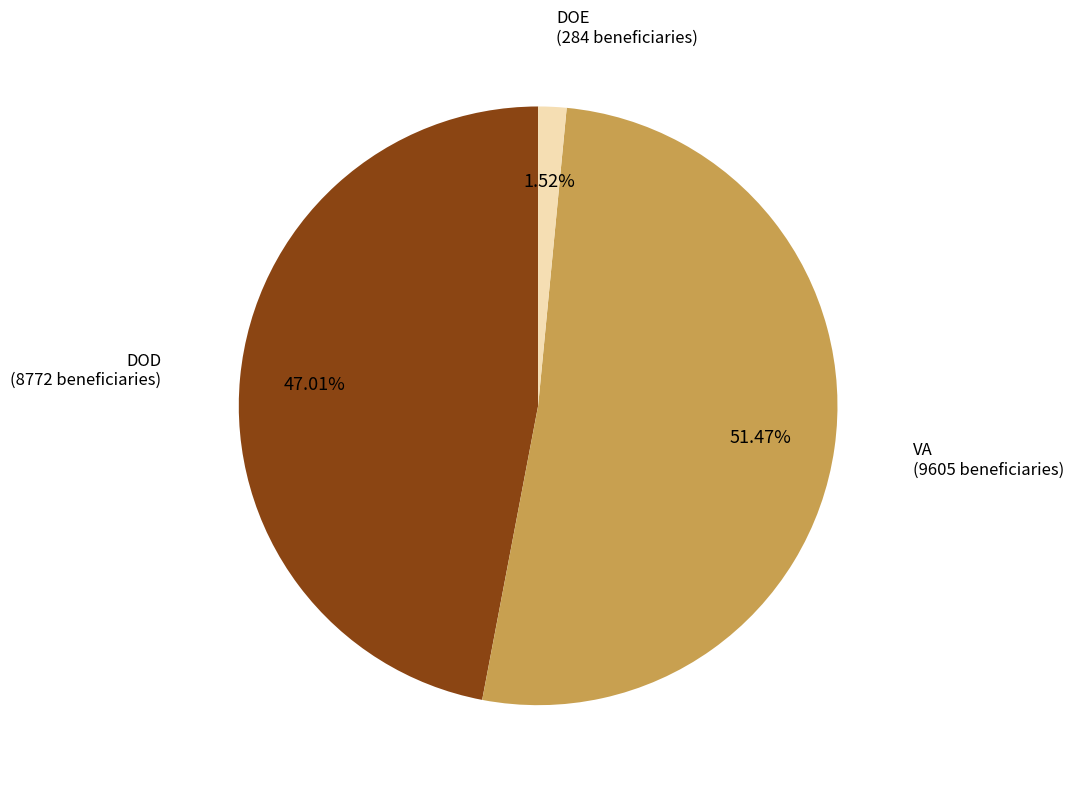

What percentage is the DOE slice, to the nearest percent?

2%